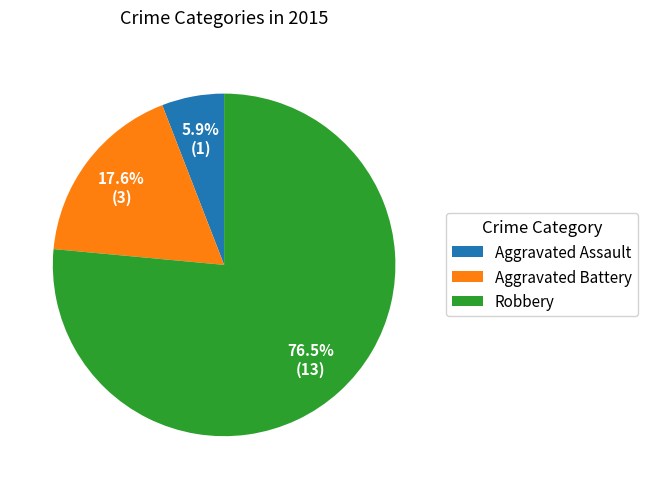

Do Aggravated Assault and Aggravated Battery together represent more than half of the pie?

No